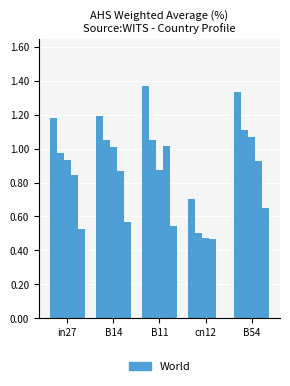

Count the number of data series in this chart.

5